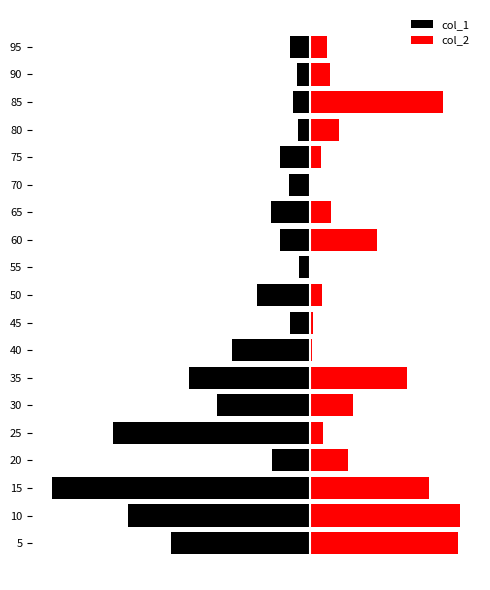

Which series changed the most between 15 and 45?

col_1